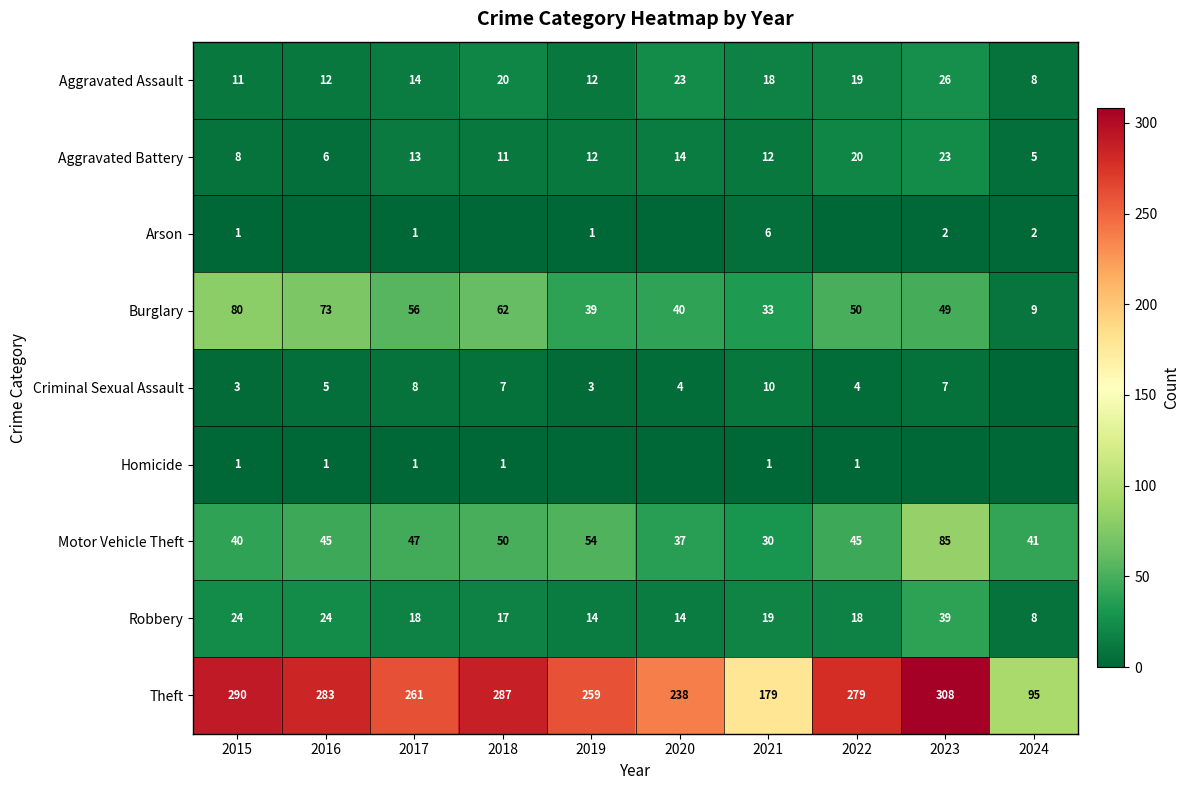

Rank the categories by Theft value from lowest to highest.

2024, 2021, 2020, 2019, 2017, 2022, 2016, 2018, 2015, 2023